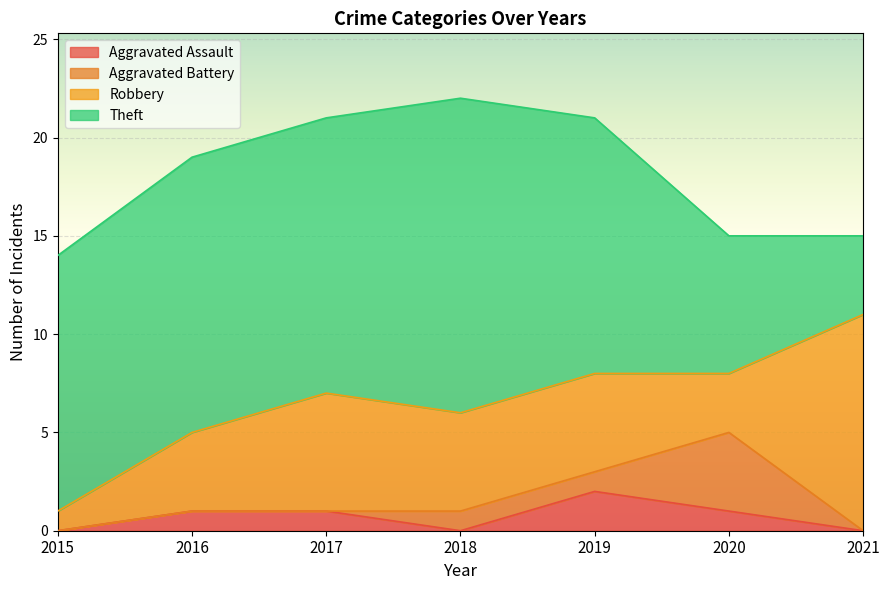

At which category does the chart reach its peak across all series?

2018